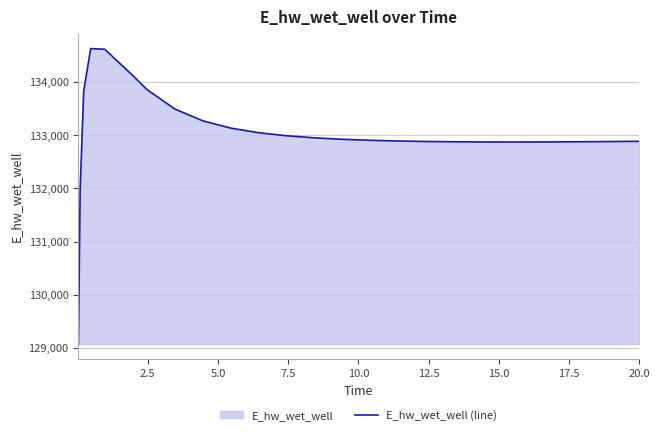

How many series are shown in this chart?

1